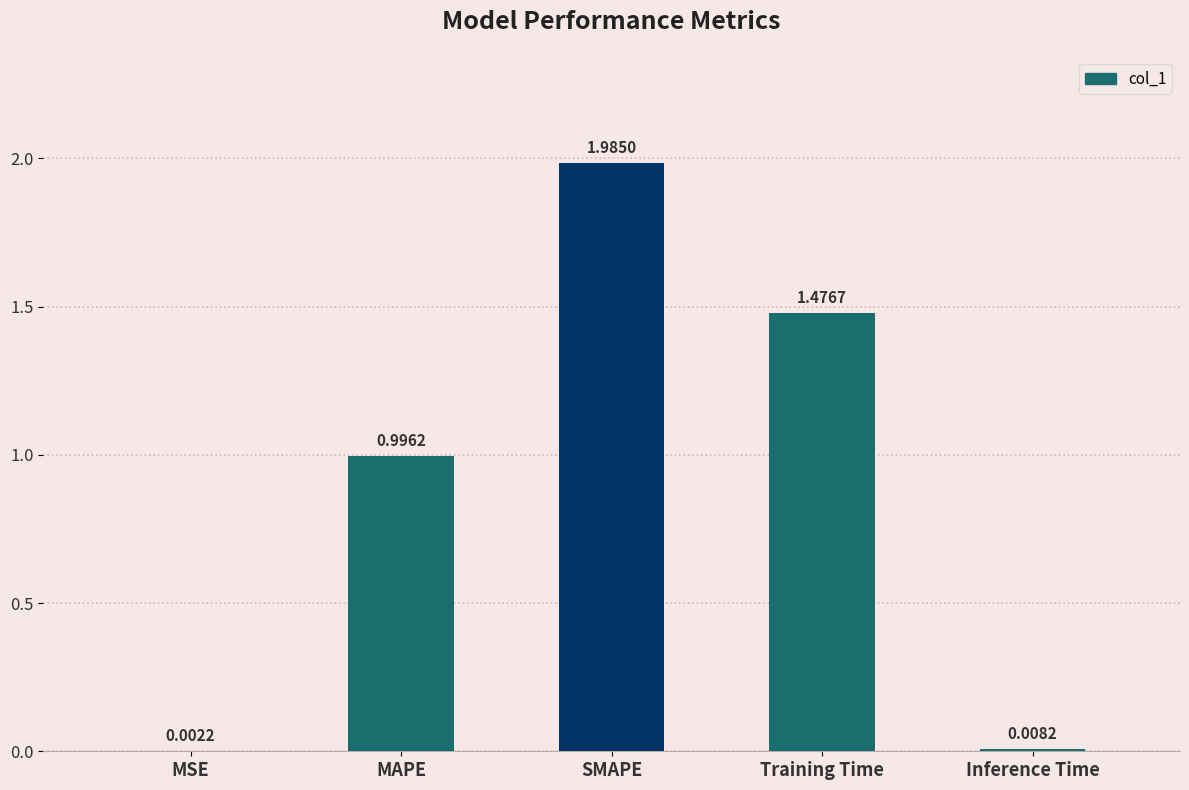

At which label is the value closest to 0?

MSE